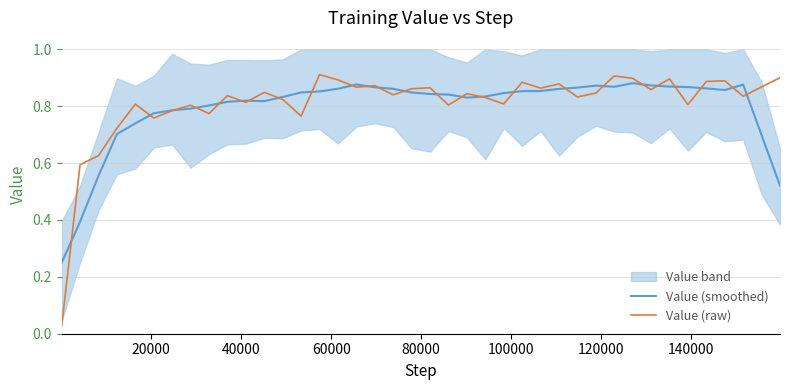

What is the maximum value shown in the chart?

0.9